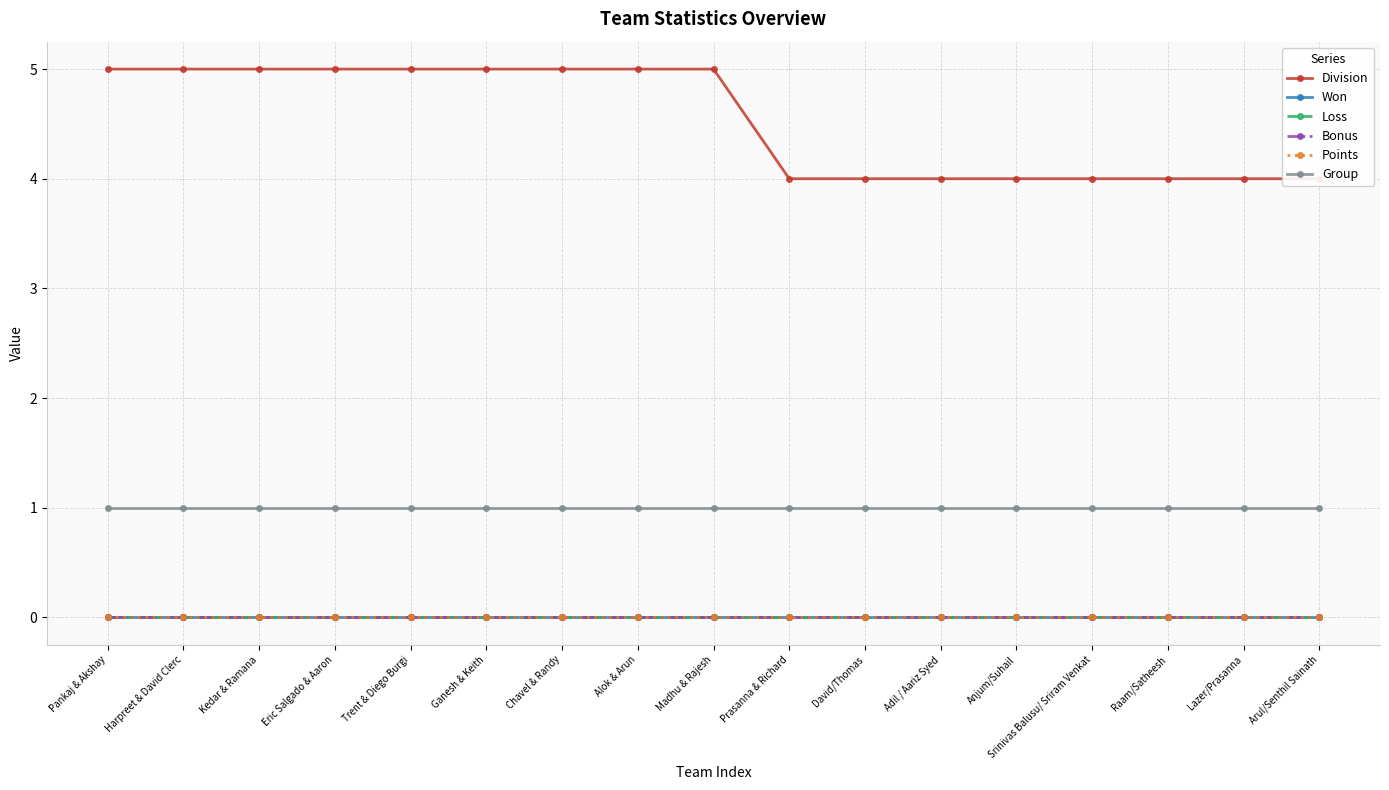

True or false: Loss and Division cross at least once.

False